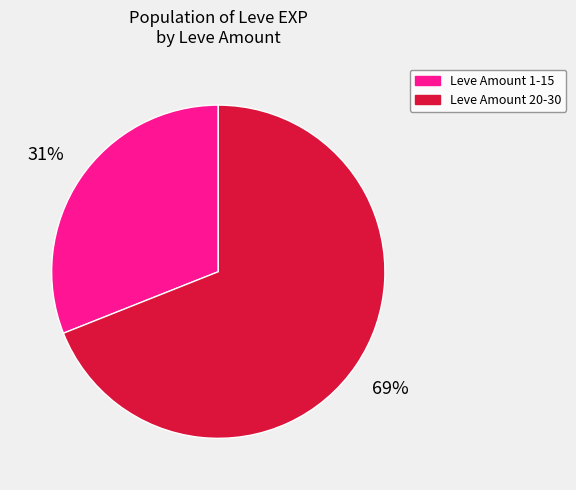

Is there any slice that represents more than half of the pie?

Yes